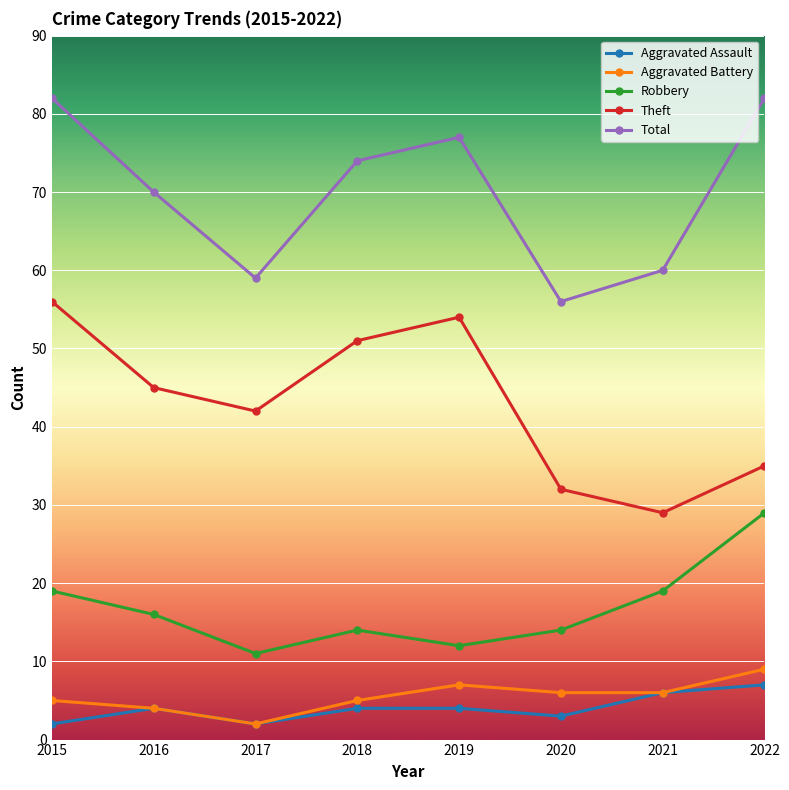

True or false: Theft and Robbery cross at least once.

False